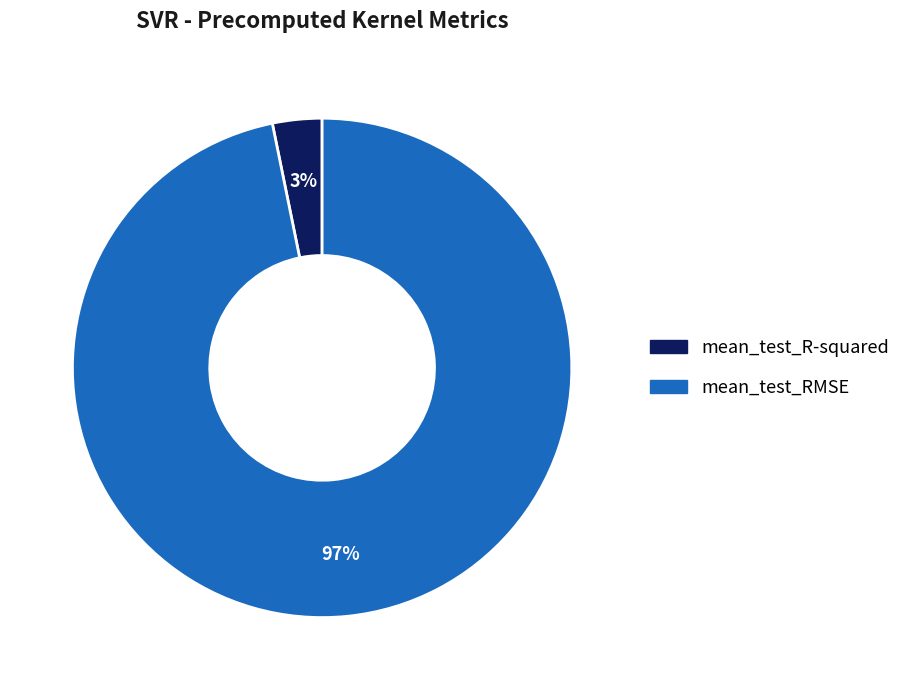

Combined, do mean_test_RMSE and mean_test_R-squared account for over 50%?

Yes